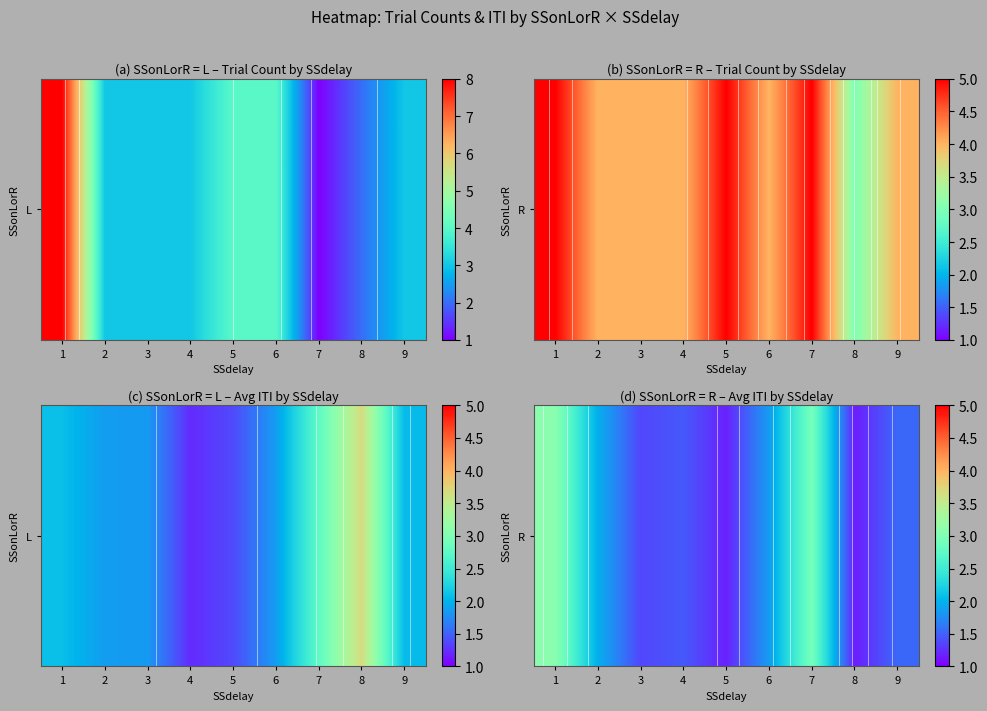

What is the sum of the values at 8 and 6?

3.0